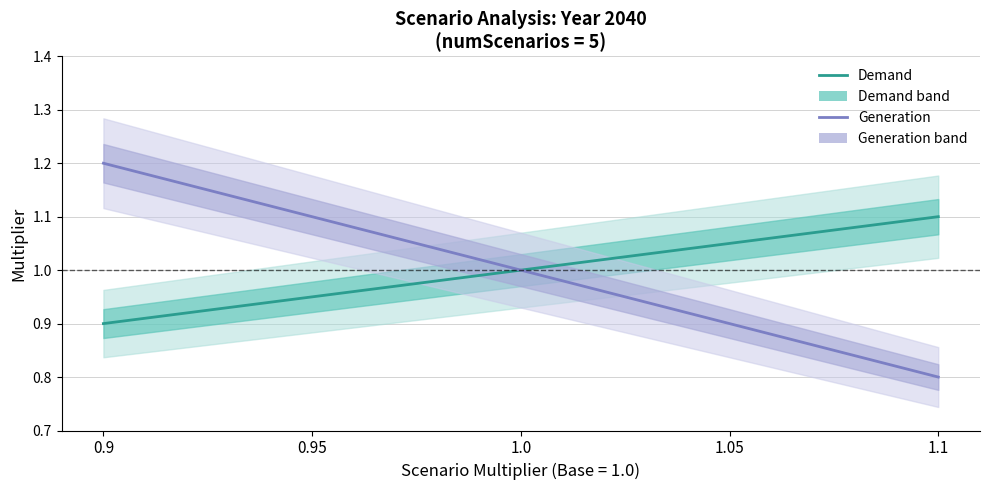

How many data points does each series have?

5